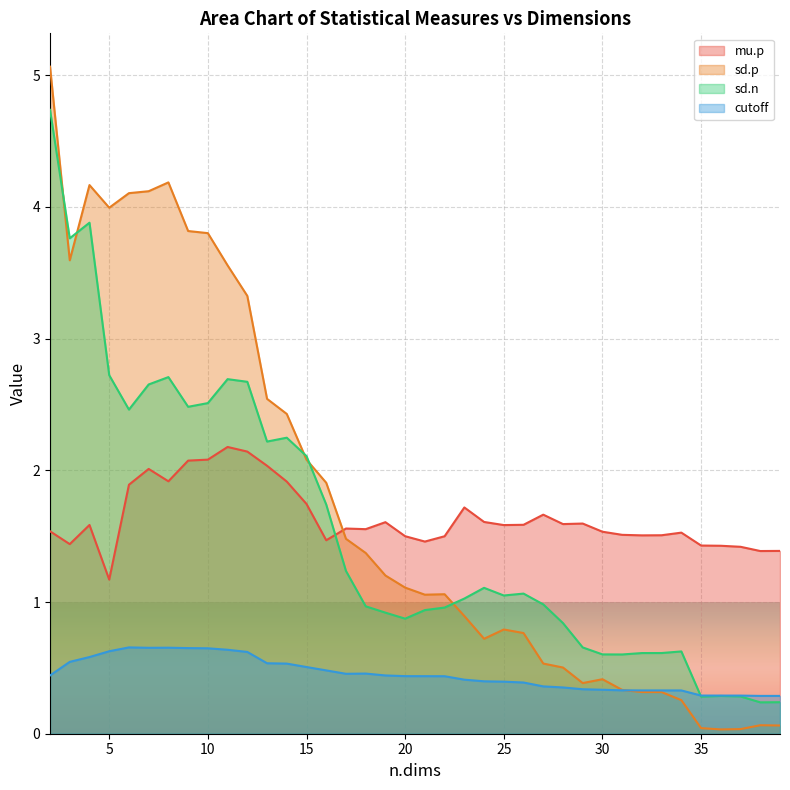

Reading left to right, what are all the values shown in this chart?

mu.p: 1.5	1.4	1.6	1.2	1.9	2.0	1.9	2.1	2.1	2.2	2.1	2.0	1.9	1.7	1.5	1.6	1.6	1.6	1.5	1.5	1.5	1.7	1.6	1.6	1.6	1.7	1.6	1.6	1.5	1.5	1.5	1.5	1.5	1.4	1.4	1.4	1.4	1.4
sd.p: 5.1	3.6	4.2	4.0	4.1	4.1	4.2	3.8	3.8	3.6	3.3	2.5	2.4	2.1	1.9	1.5	1.4	1.2	1.1	1.1	1.1	0.9	0.7	0.8	0.8	0.5	0.5	0.4	0.4	0.3	0.3	0.3	0.3	0.0	0.0	0.0	0.1	0.1
sd.n: 4.7	3.8	3.9	2.7	2.5	2.7	2.7	2.5	2.5	2.7	2.7	2.2	2.2	2.1	1.7	1.2	1.0	0.9	0.9	0.9	1.0	1.0	1.1	1.0	1.1	1.0	0.8	0.7	0.6	0.6	0.6	0.6	0.6	0.3	0.3	0.3	0.2	0.2
cutoff: 0.4	0.5	0.6	0.6	0.7	0.7	0.7	0.7	0.6	0.6	0.6	0.5	0.5	0.5	0.5	0.5	0.5	0.4	0.4	0.4	0.4	0.4	0.4	0.4	0.4	0.4	0.4	0.3	0.3	0.3	0.3	0.3	0.3	0.3	0.3	0.3	0.3	0.3